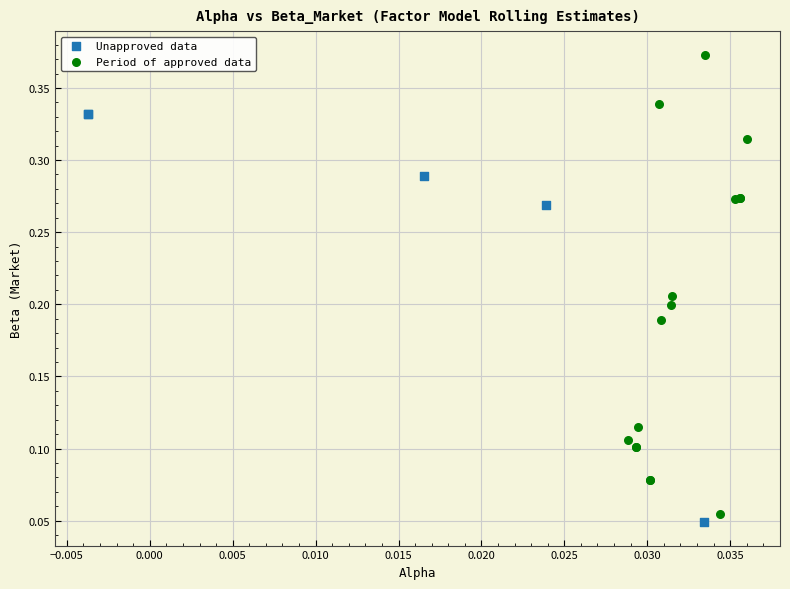

Which series contains the lowest Y value?

Unapproved data